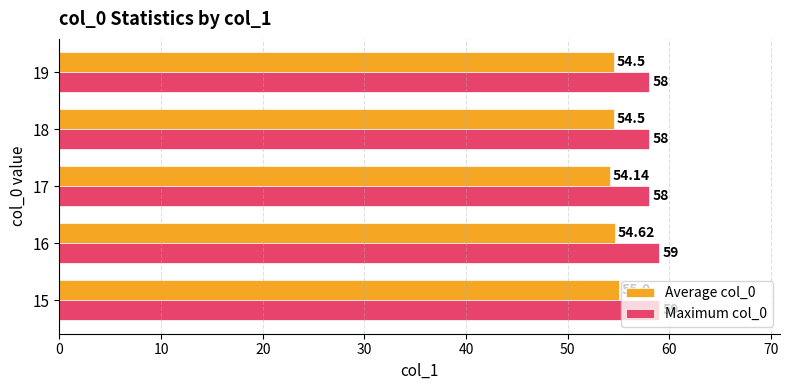

What is the smallest value displayed?

54.1